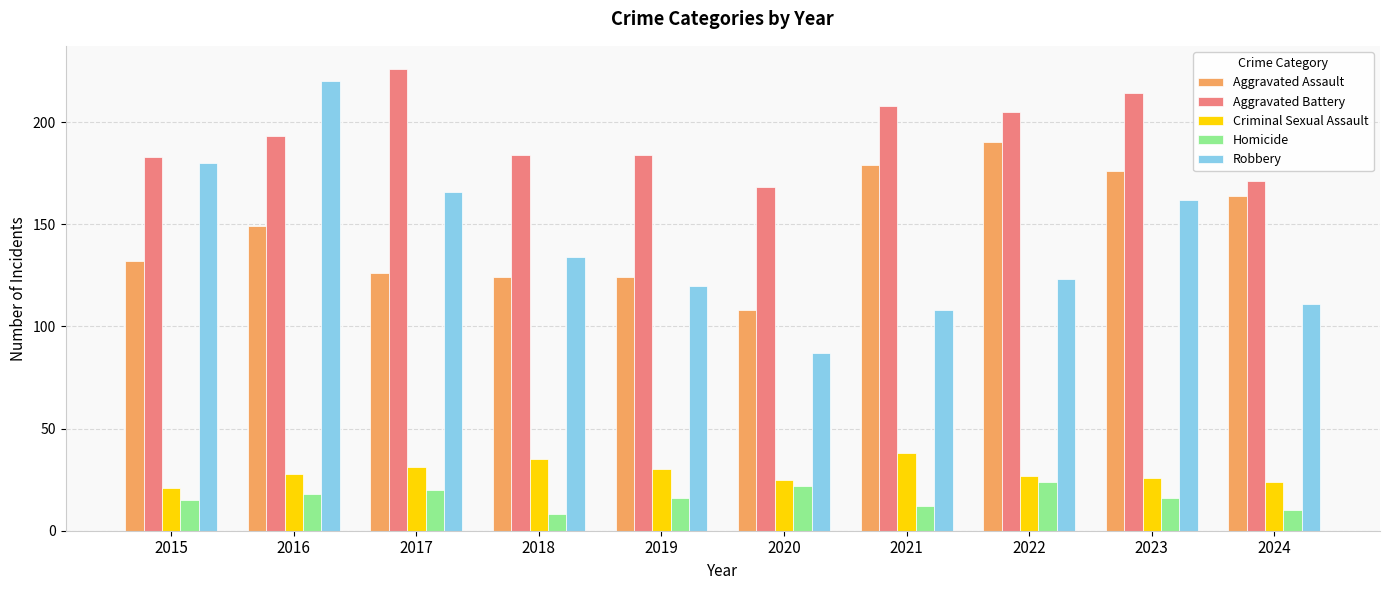

Count the number of categories in the chart.

10